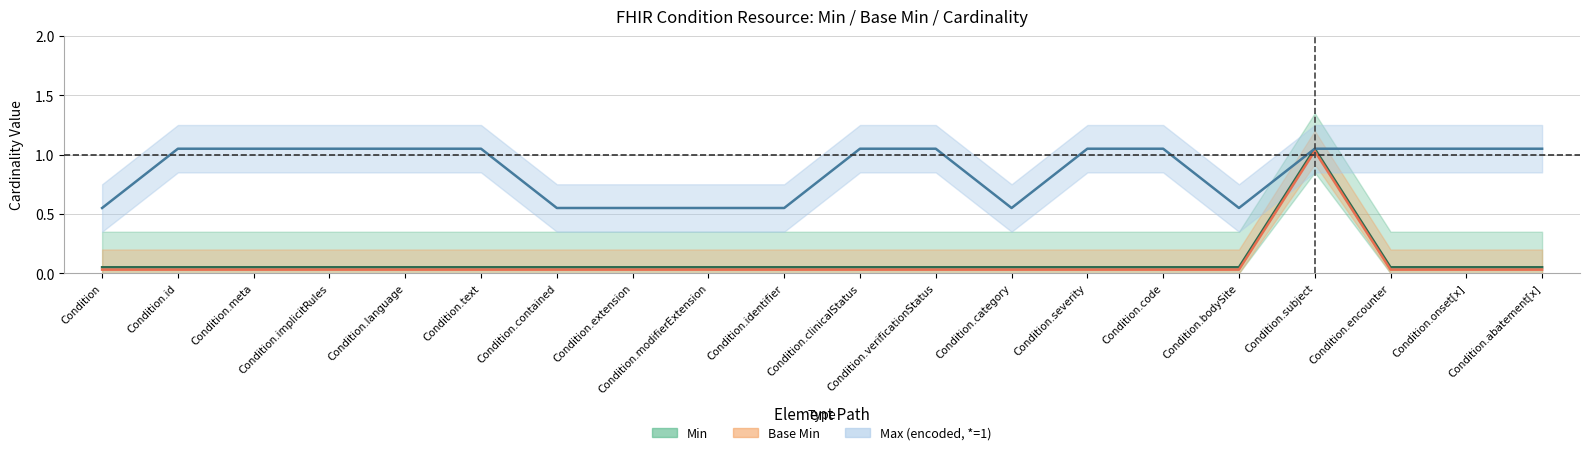

True or false: Max (encoded) has more than 2 points higher than both neighbors.

False